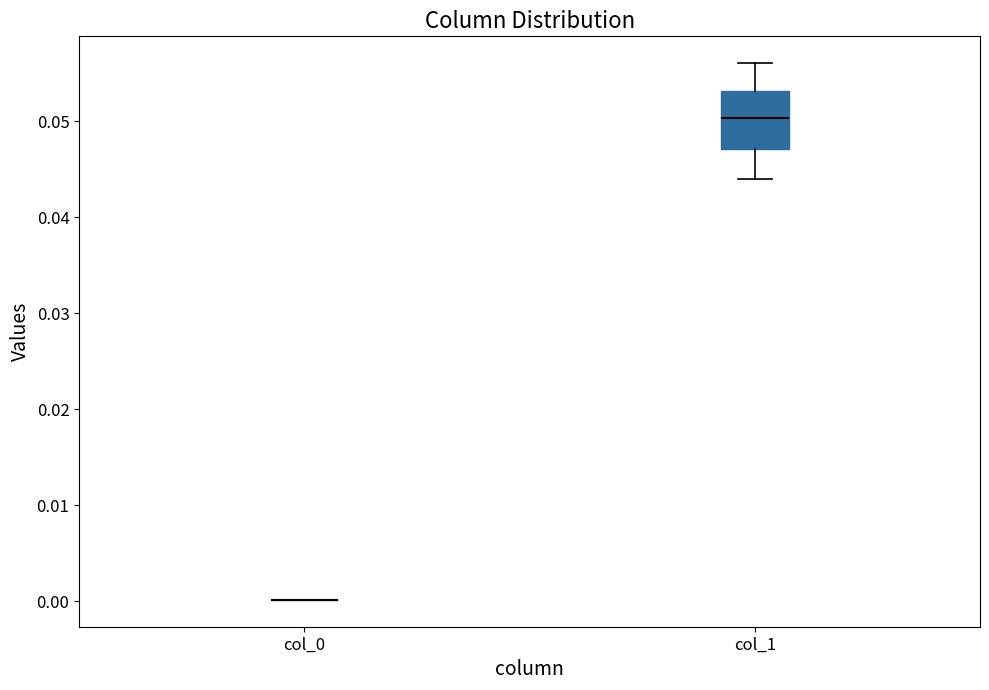

Reading left to right, read every box against the y-axis: the position of its median line, the range the box covers, and the ends of its whiskers. The values are not printed on the chart, so give them approximately, as read against the axis.

col_0: box collapsed to a line at 0.000, whiskers 0.000 to 0.000
col_1: median 0.050, box 0.047 to 0.053, whiskers 0.044 to 0.056